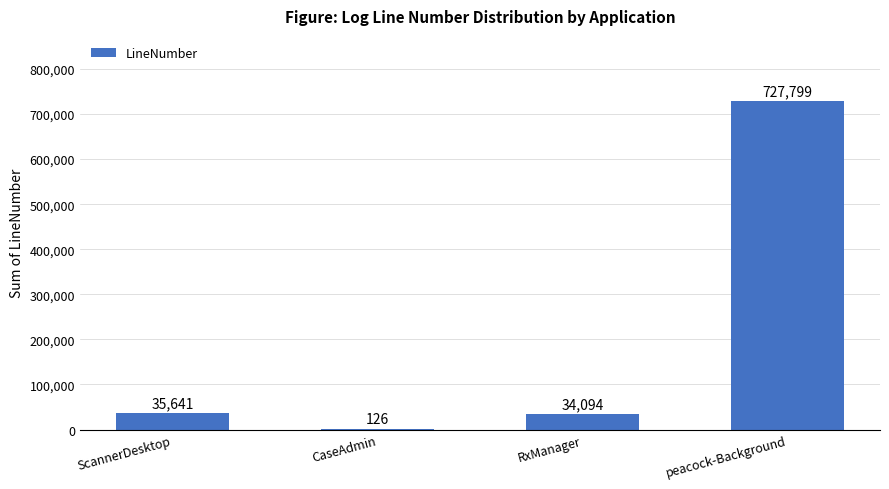

The value at CaseAdmin is 126. True or false?

True